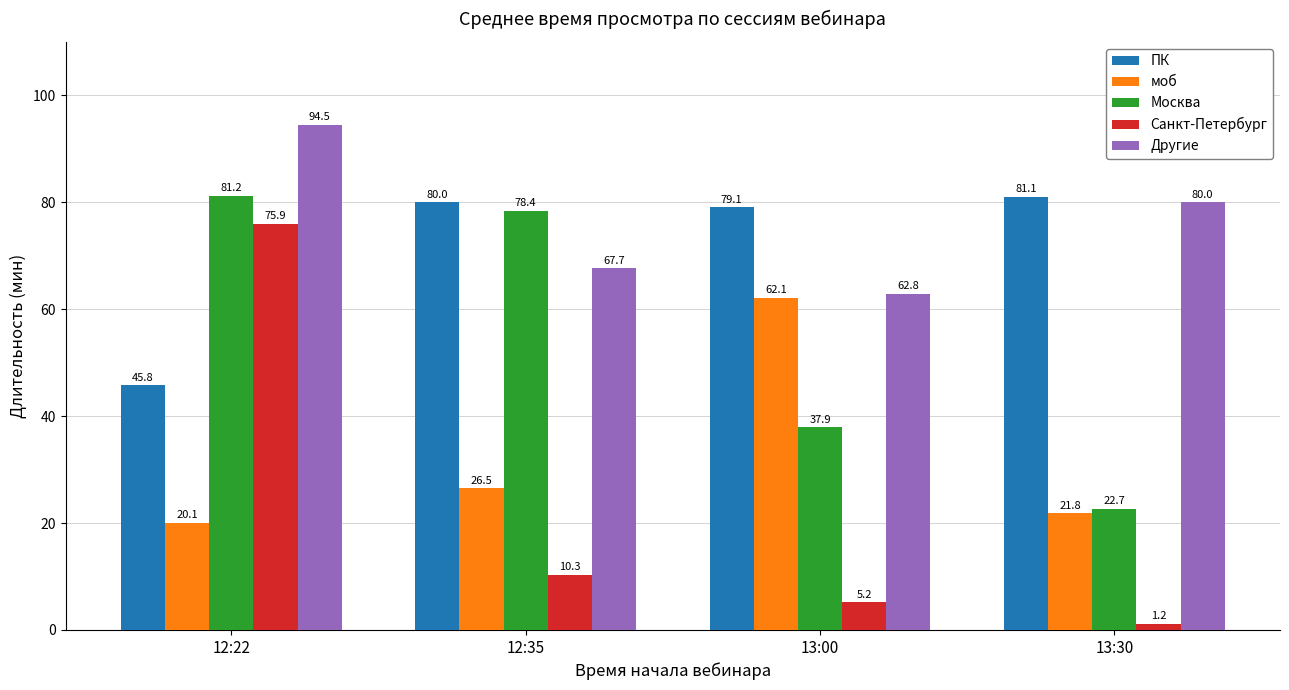

At how many categories does at least one series exceed 74?

4